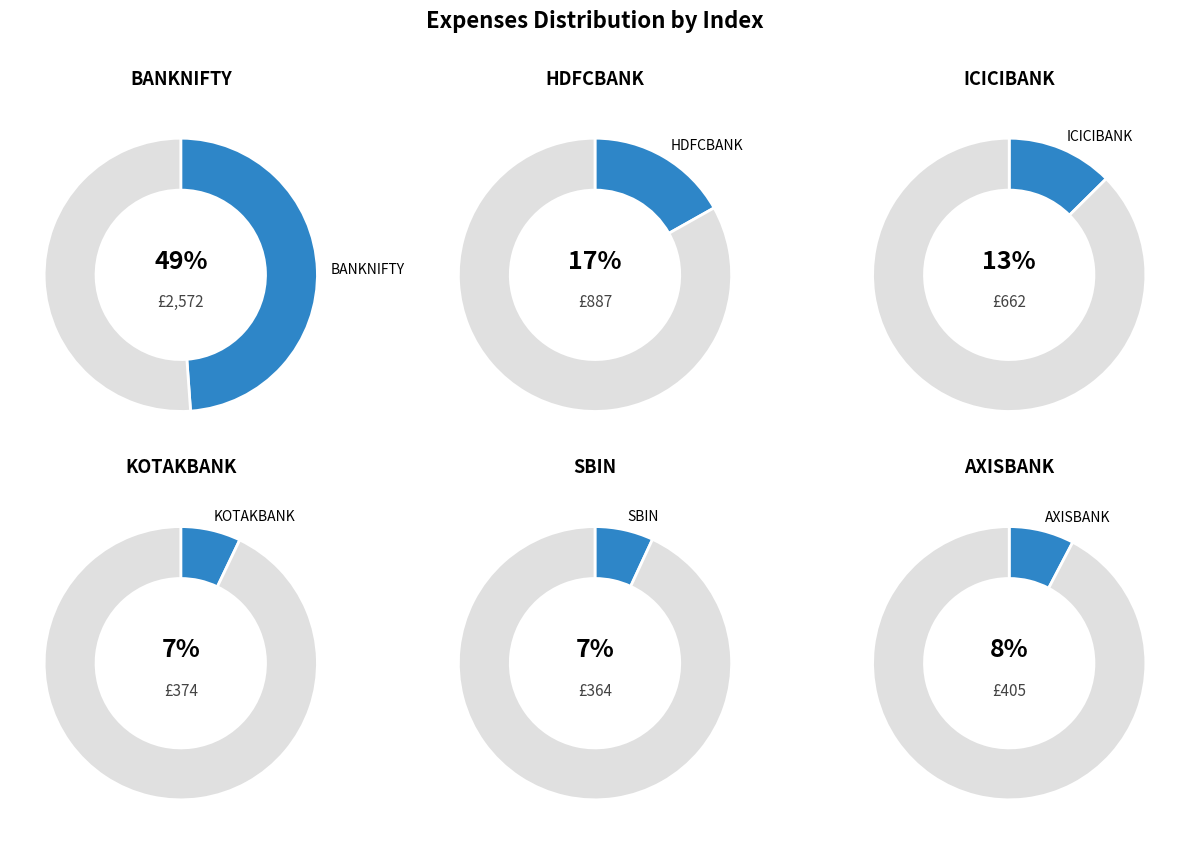

What percentage is NOT represented by SBIN?

93.1%